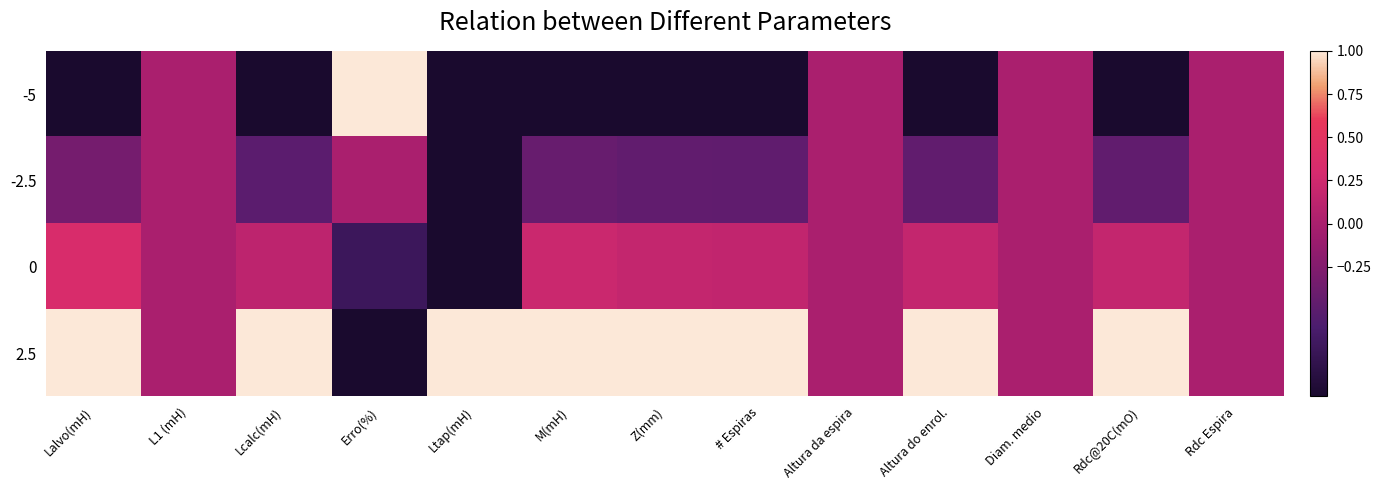

At Altura da espira, list the series in order from largest to smallest.

-5, -2.5, 0, 2.5